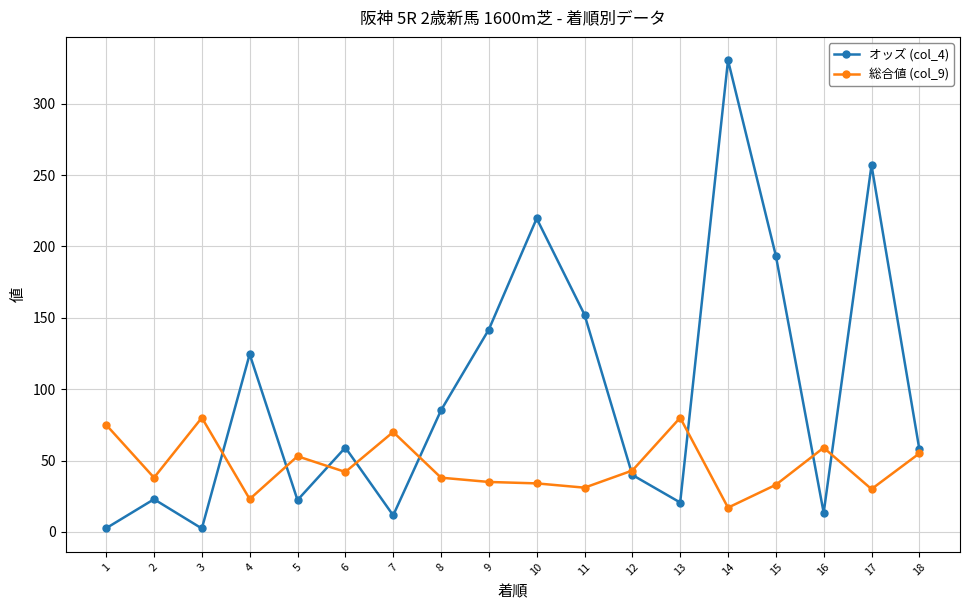

Which series ends up on top after the final intersection of 総合値 (col_9) and オッズ (col_4)?

オッズ (col_4)